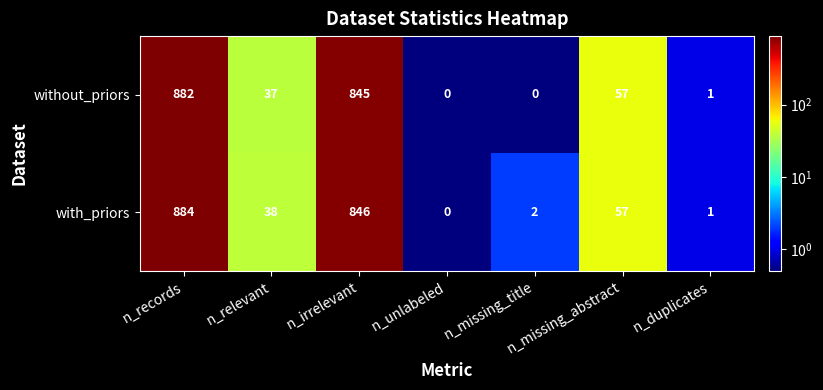

The value of without_priors at n_relevant is 51. True or false?

False